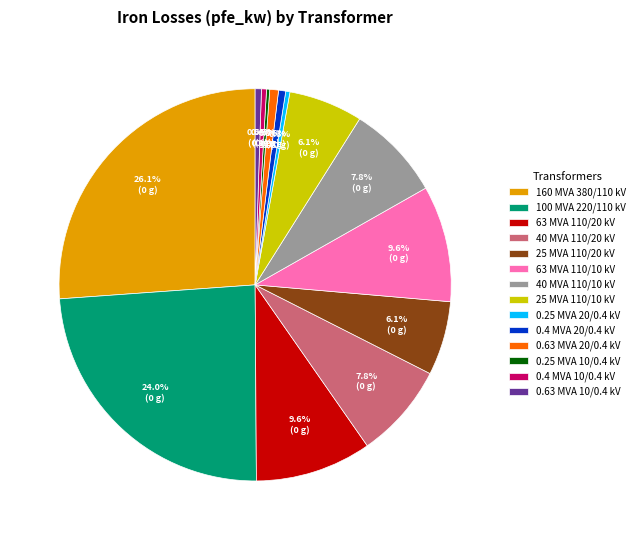

What portion of the pie excludes 25 MVA 110/20 kV?

93.9%